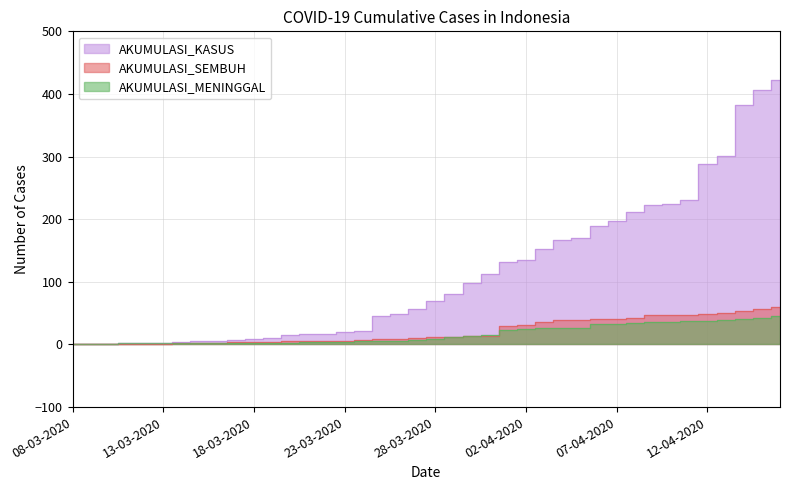

What is the sum of the AKUMULASI_MENINGGAL values at 14-03-2020 and 25-03-2020?

8